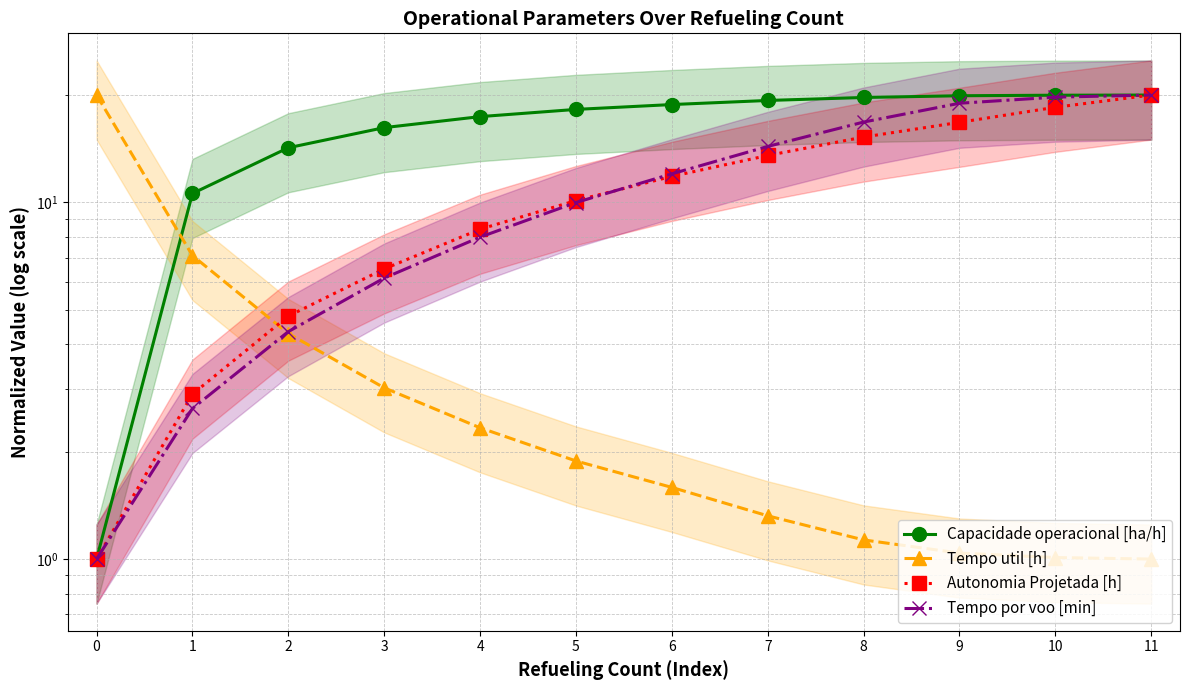

What is the value of the Capacidade operacional [ha/h] point at the 10th from the left?

19.9